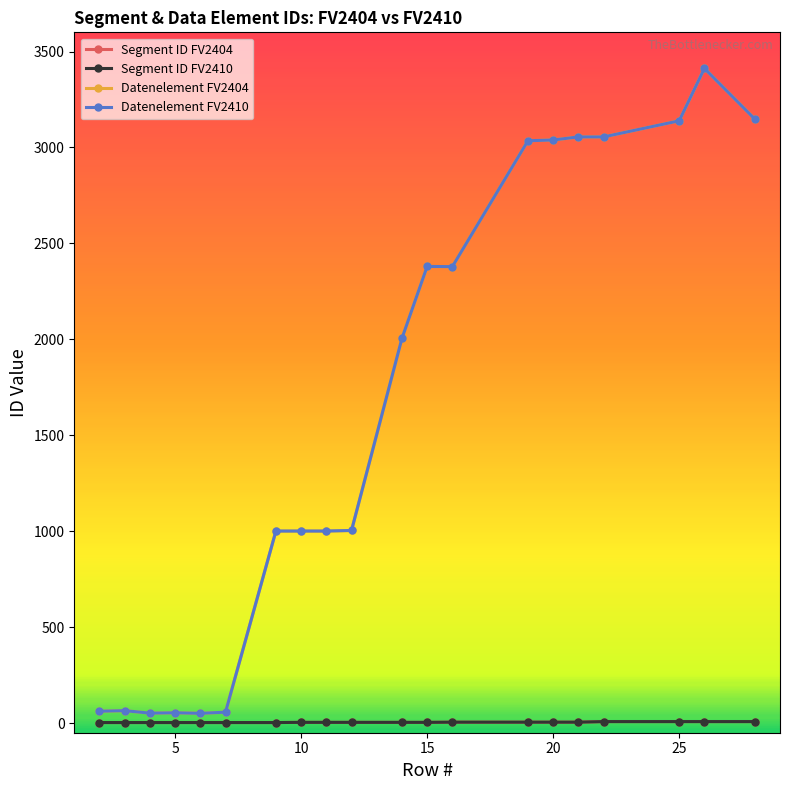

Is this an area chart (filled region under the line)?

No